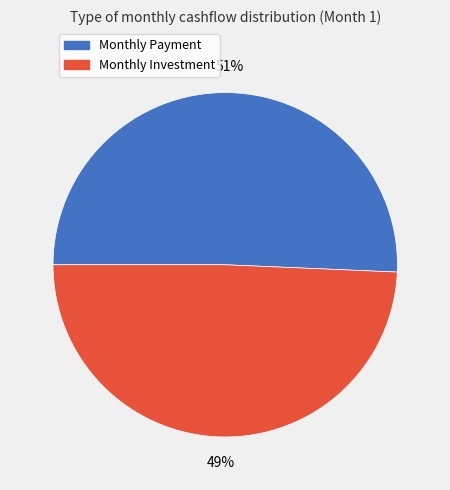

Combined, do Monthly Payment and Monthly Investment account for over 50%?

Yes